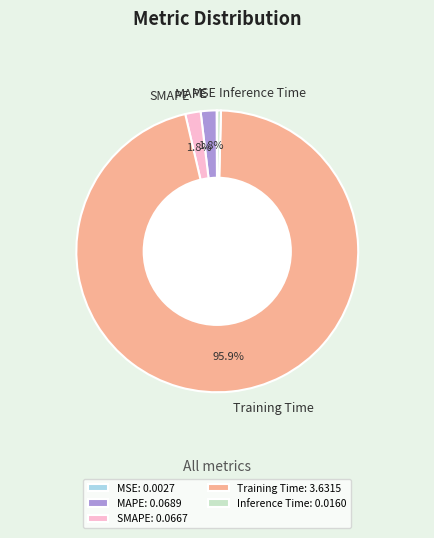

Is there any slice that represents more than half of the pie?

Yes